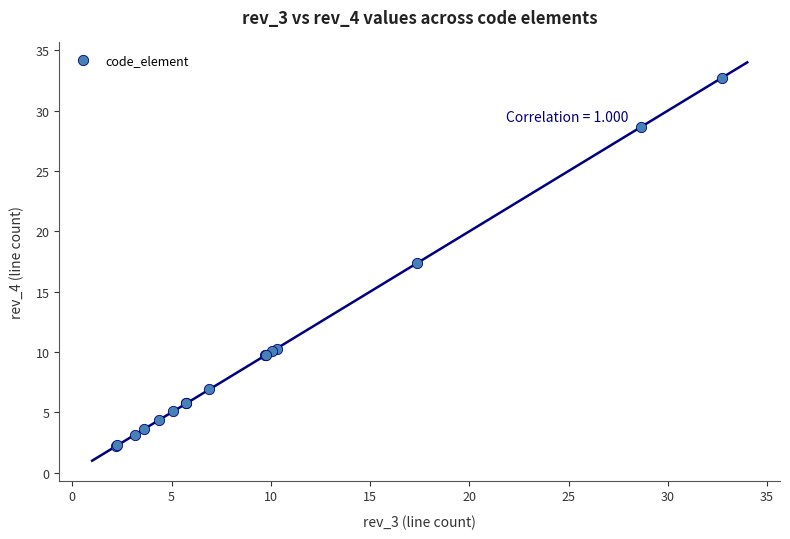

What Y value in the scatter plot is closest to 17?

17.4